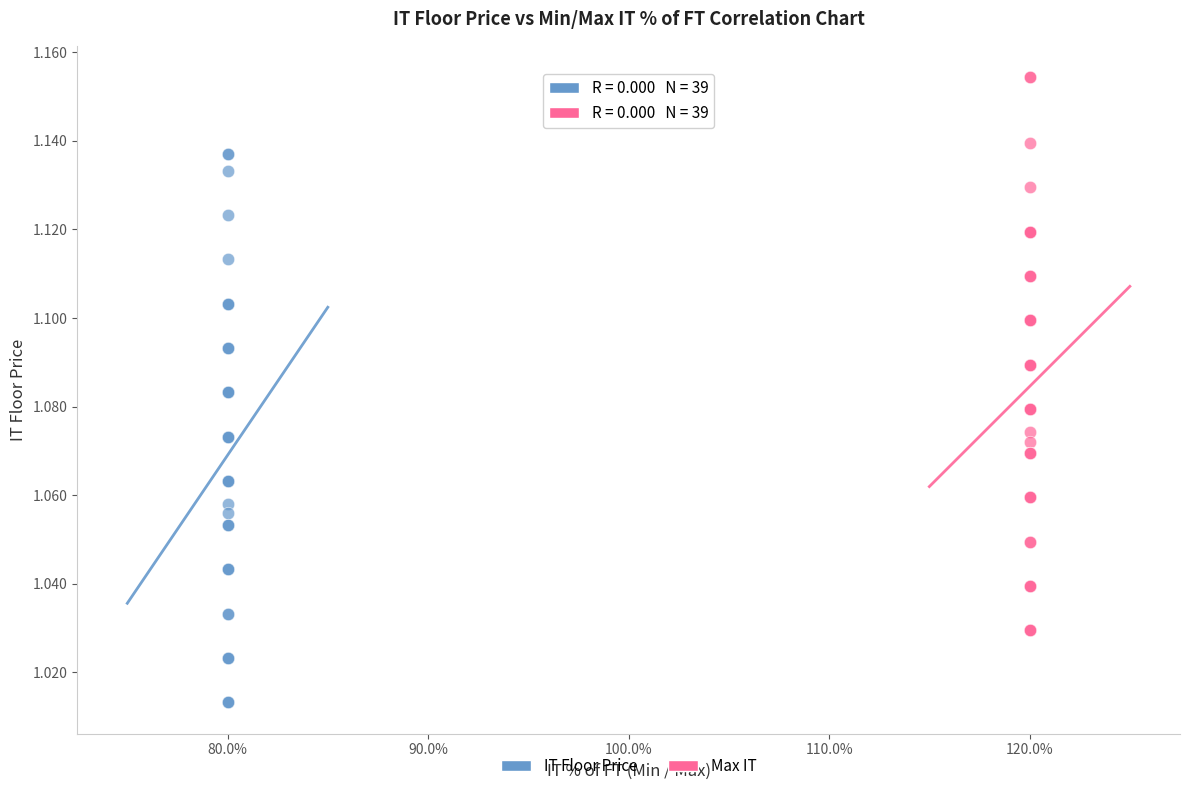

Which series reaches the maximum Y coordinate?

Max IT